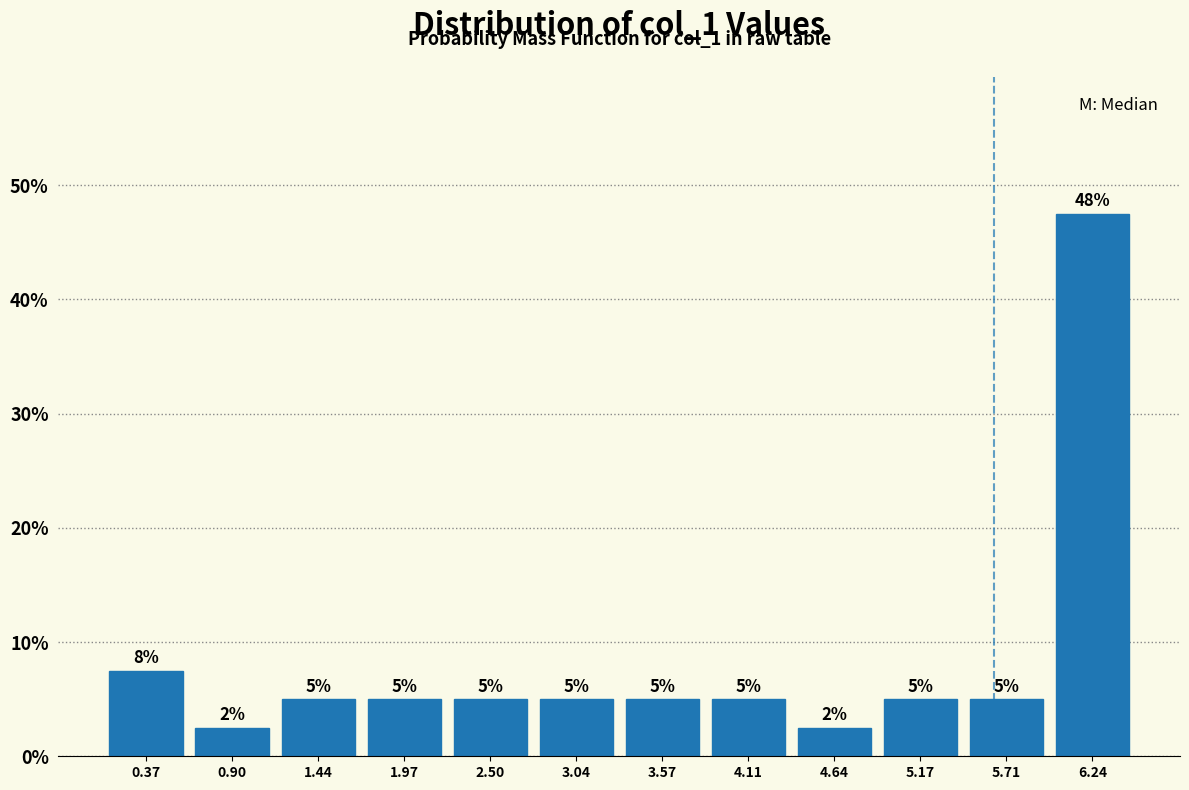

Over which range of the x-axis is the bar tallest?

6.0 to 6.5